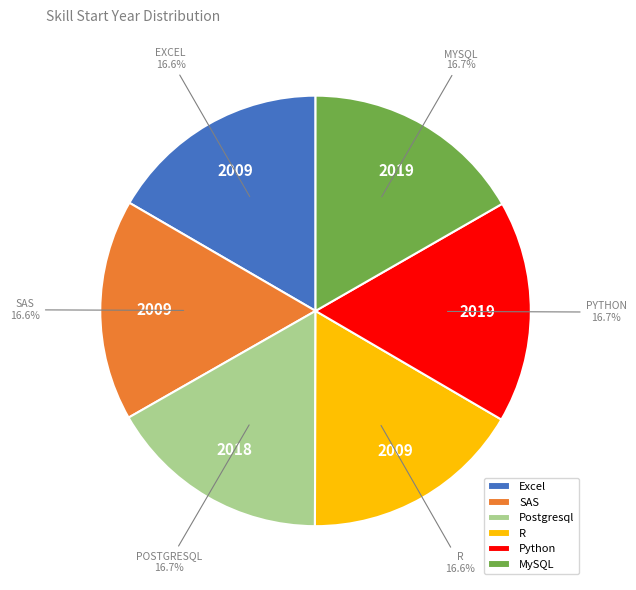

What is the ratio of the value at Python to the value at MySQL?

1.0